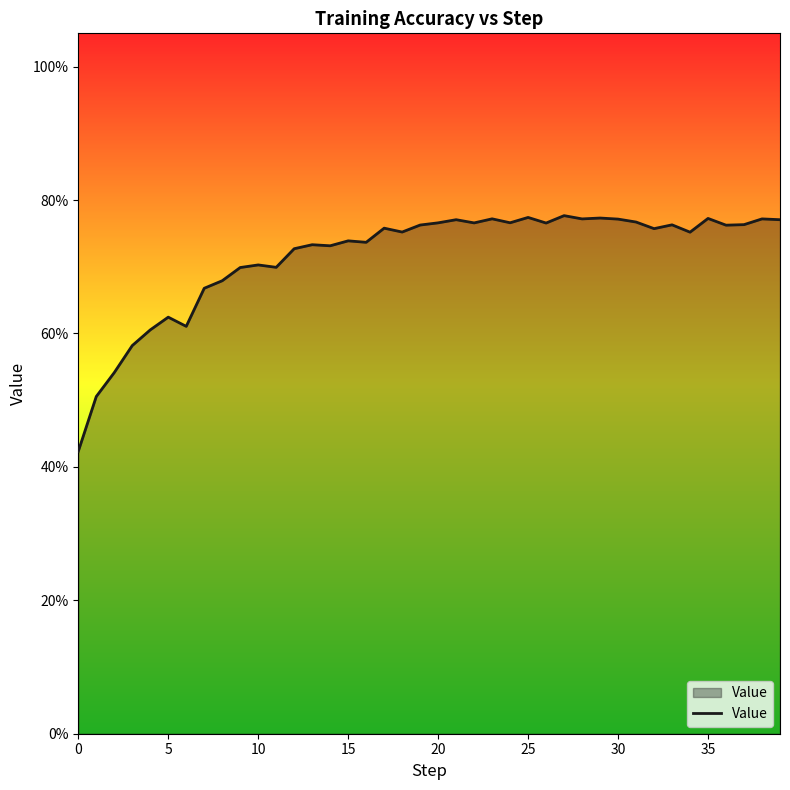

Is this an area chart (filled region under the line)?

Yes